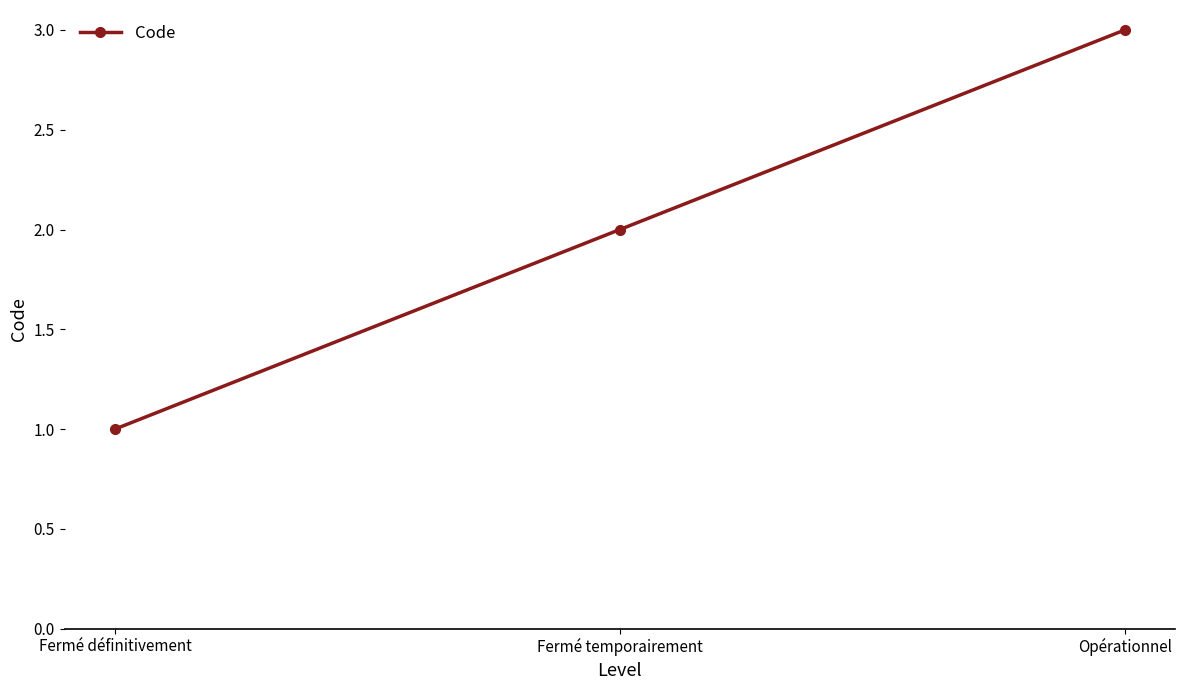

Reading right to left, what are all the values shown in this chart?

Opérationnel=3	Fermé temporairement=2	Fermé définitivement=1